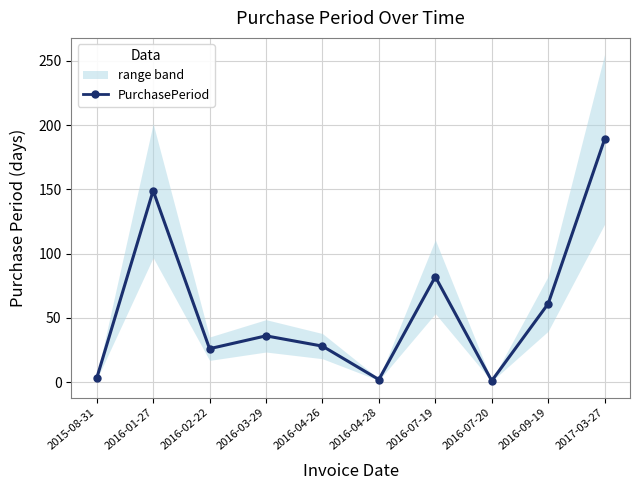

The value at 2016-03-29 is 59. True or false?

False